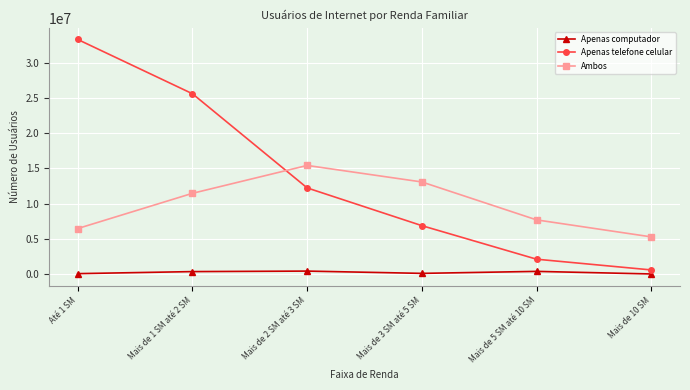

Is this an area chart (filled region under the line)?

No